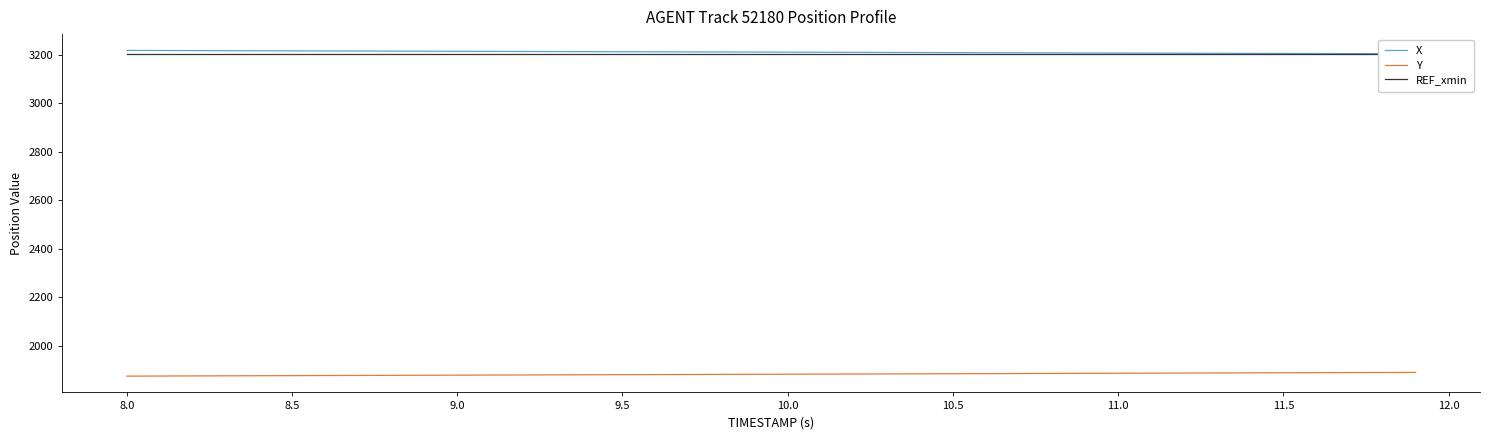

What is the maximum value for Y?

1889.5